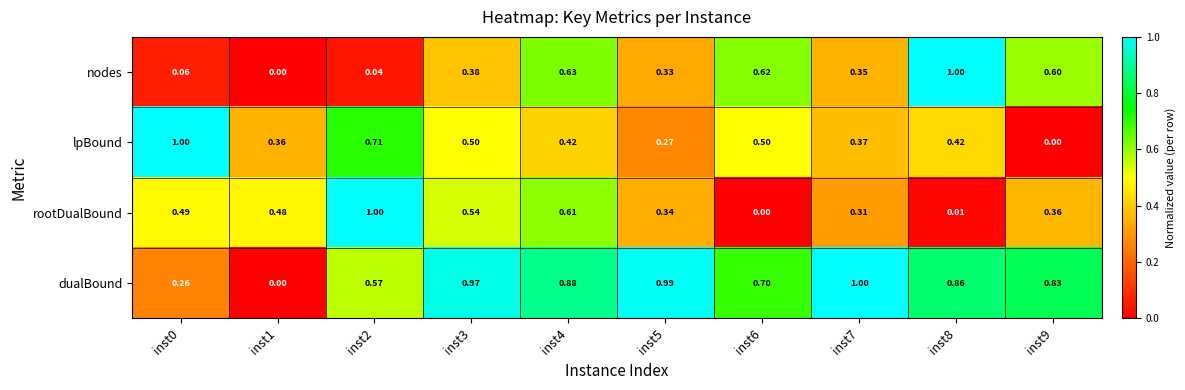

Rank the series at inst4 from lowest to highest value.

lpBound, rootDualBound, nodes, dualBound